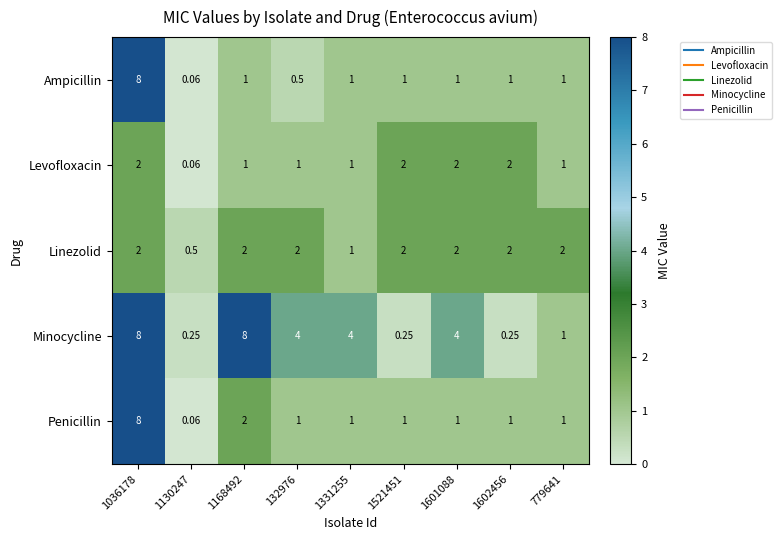

Which series has the largest total across all categories?

Minocycline